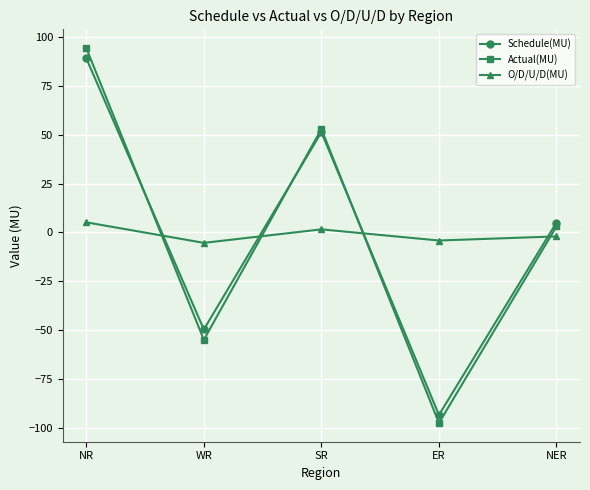

True or false: Schedule(MU) and Actual(MU) cross at least once.

True